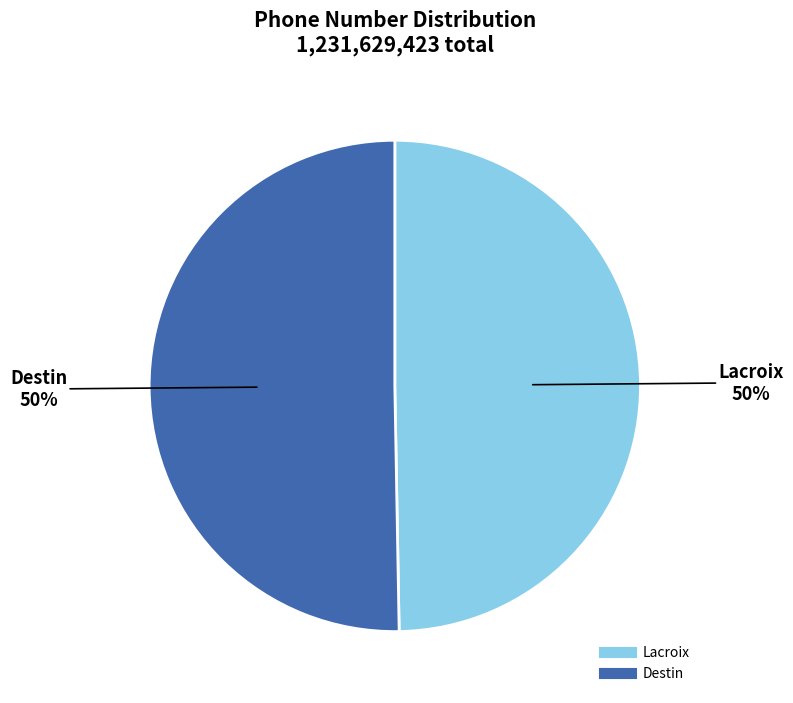

Approximately how many times larger is the value at Lacroix compared to Destin?

1.0